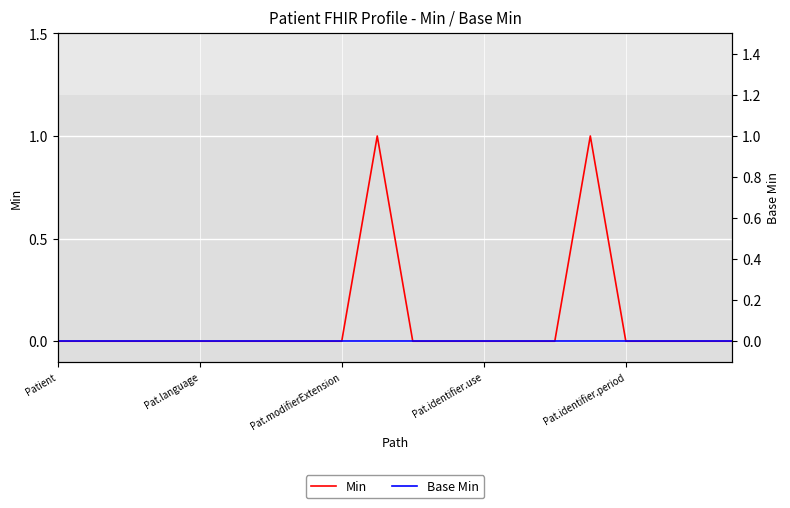

True or false: Base Min has more than 1 points higher than both neighbors.

False